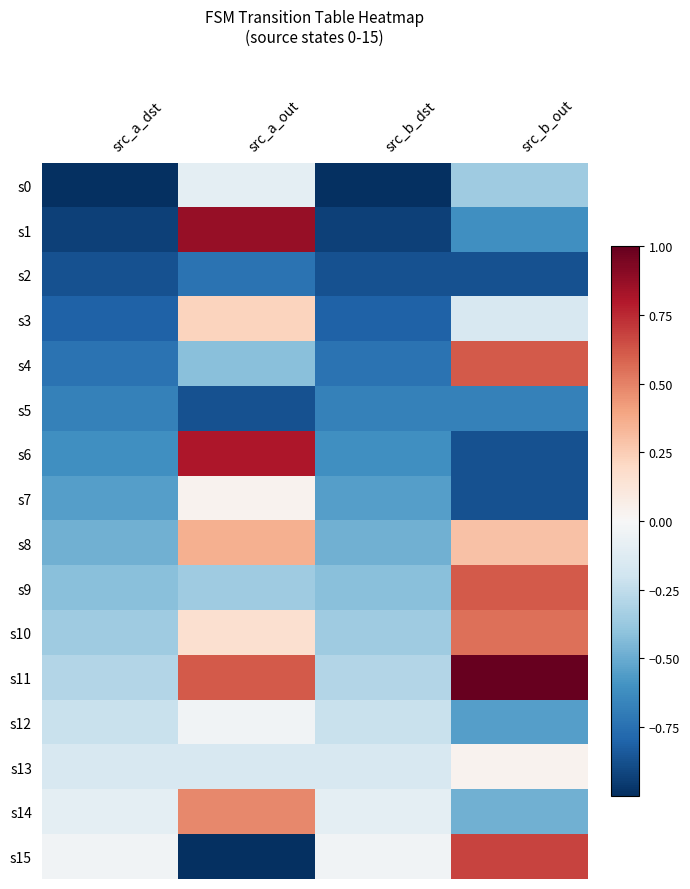

Which label corresponds to the largest value in the chart?

src_b_out